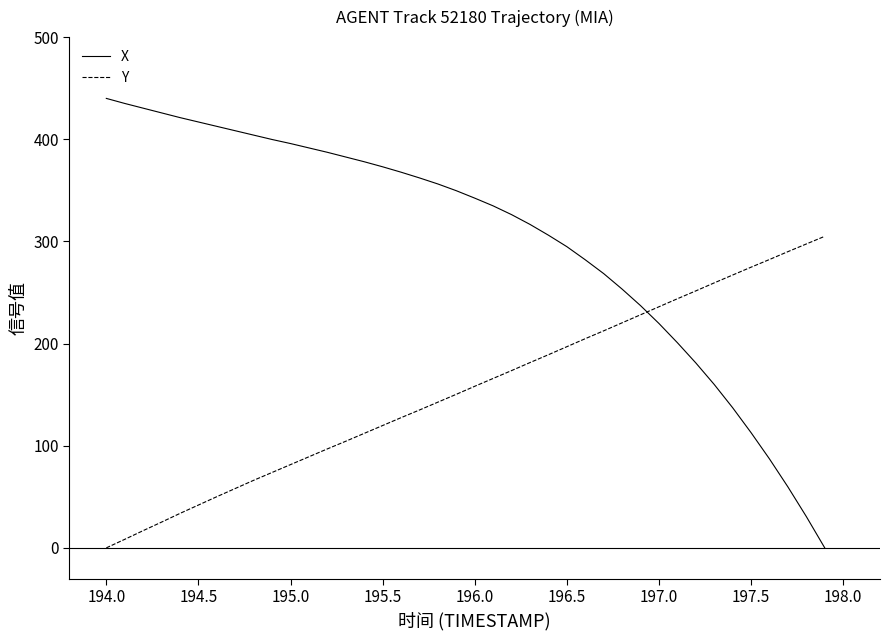

Count the number of categories in the chart.

40